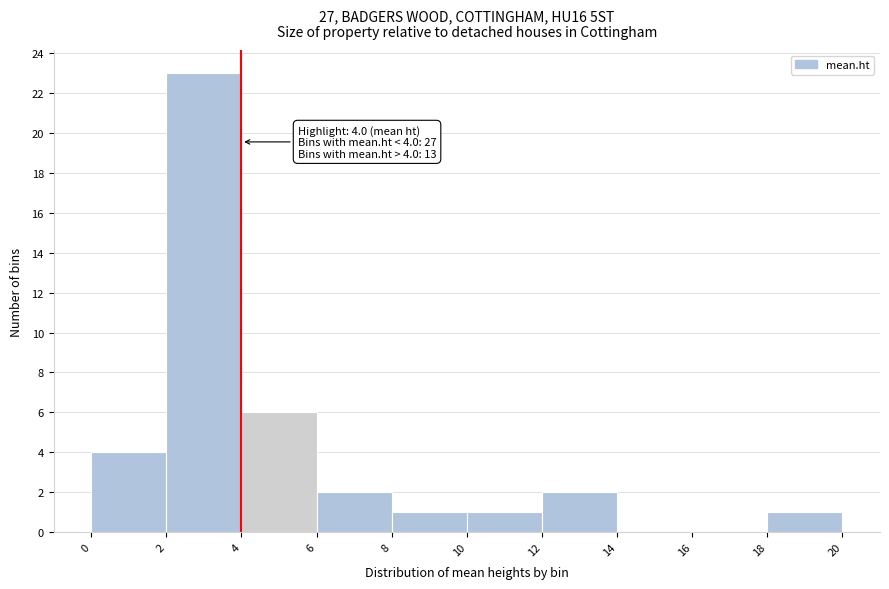

Over which range of the x-axis is the bar tallest?

2 to 4